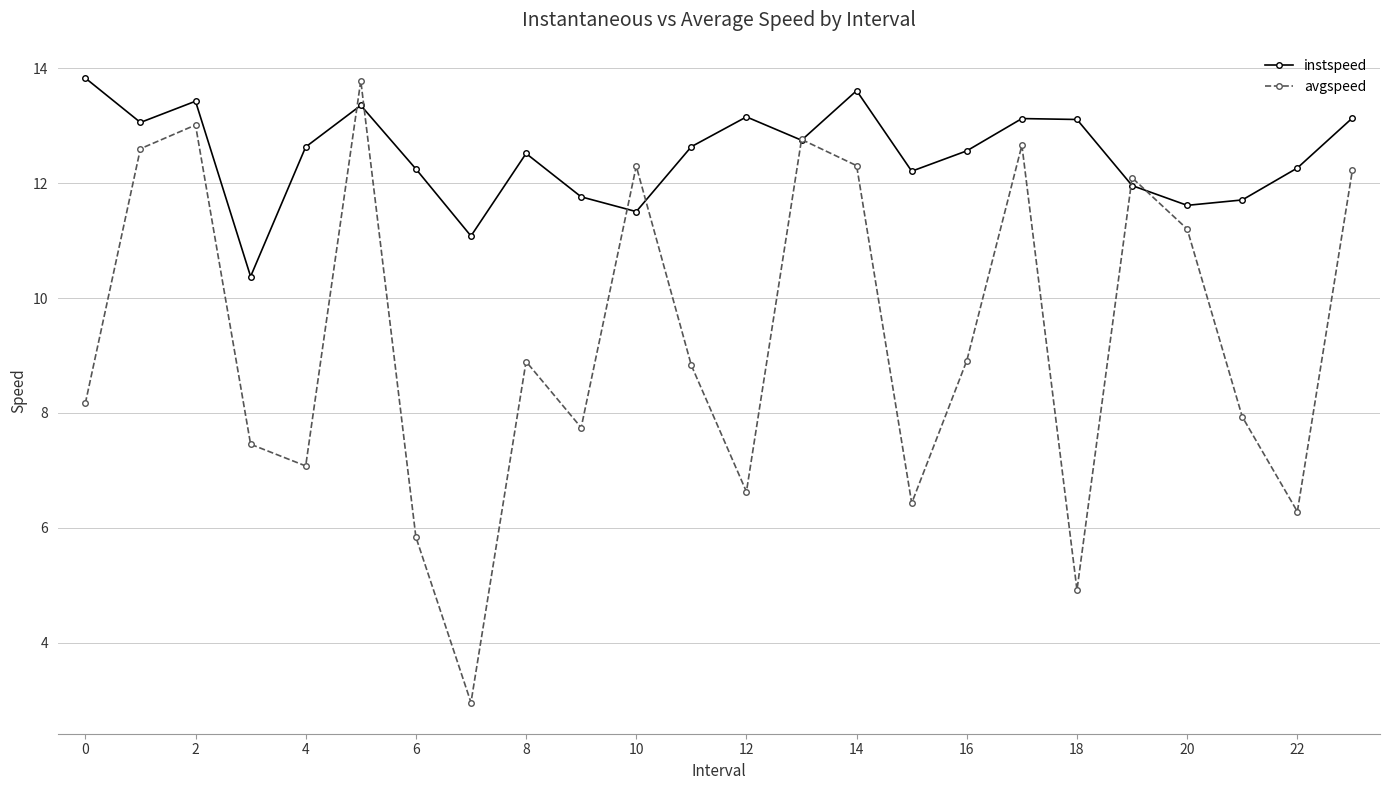

How many interior local peaks does the instspeed series have?

6